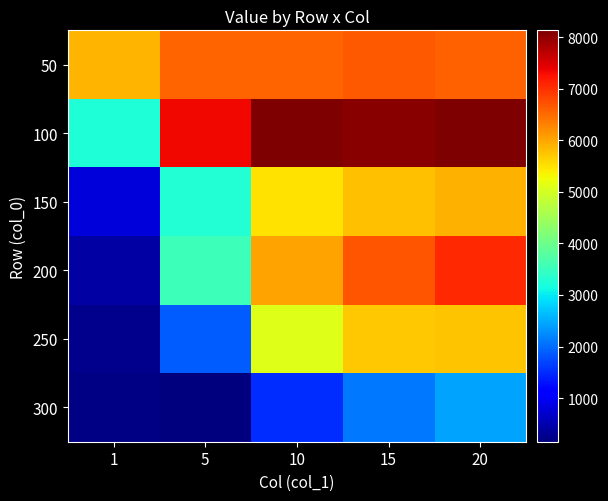

Which series has the largest total across all categories?

100